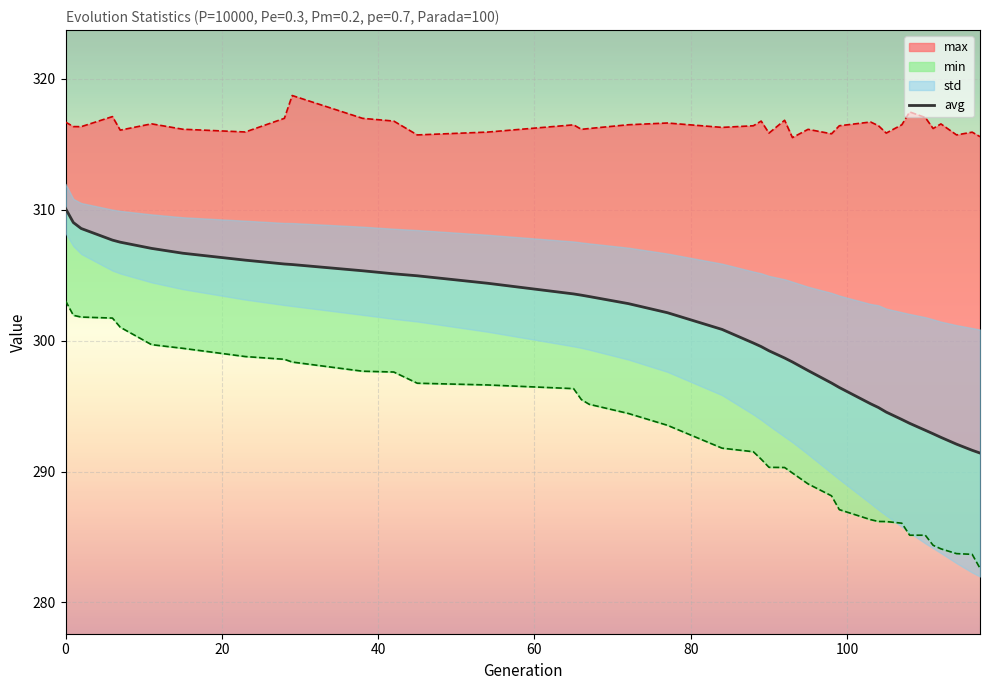

True or false: the data shows 74.8 at 38.

False